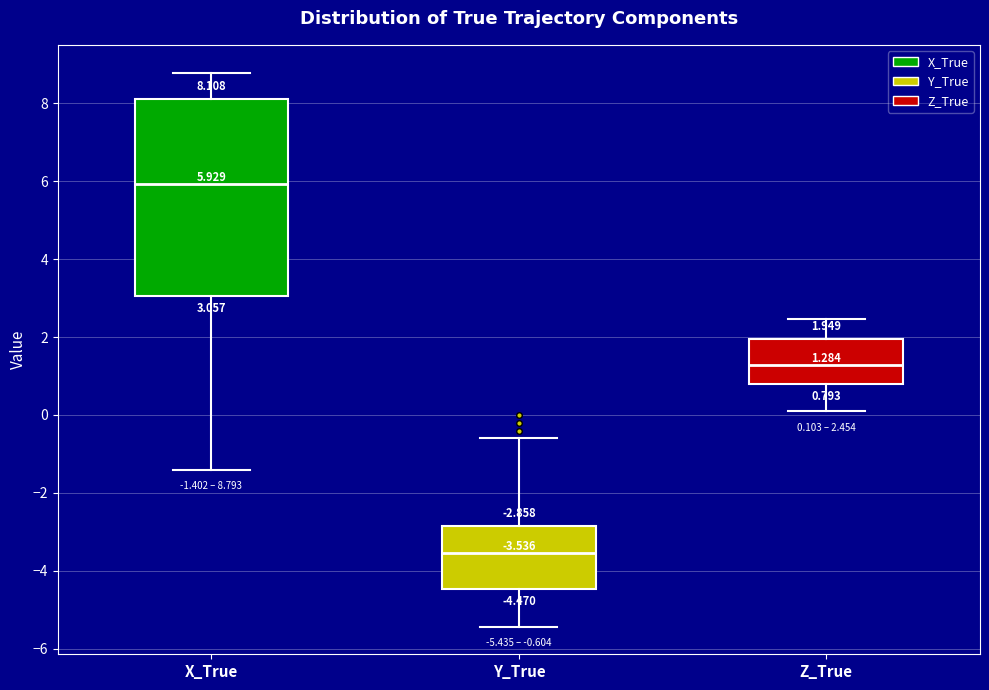

Which box is the tallest, from its lower edge to its upper edge?

X_True